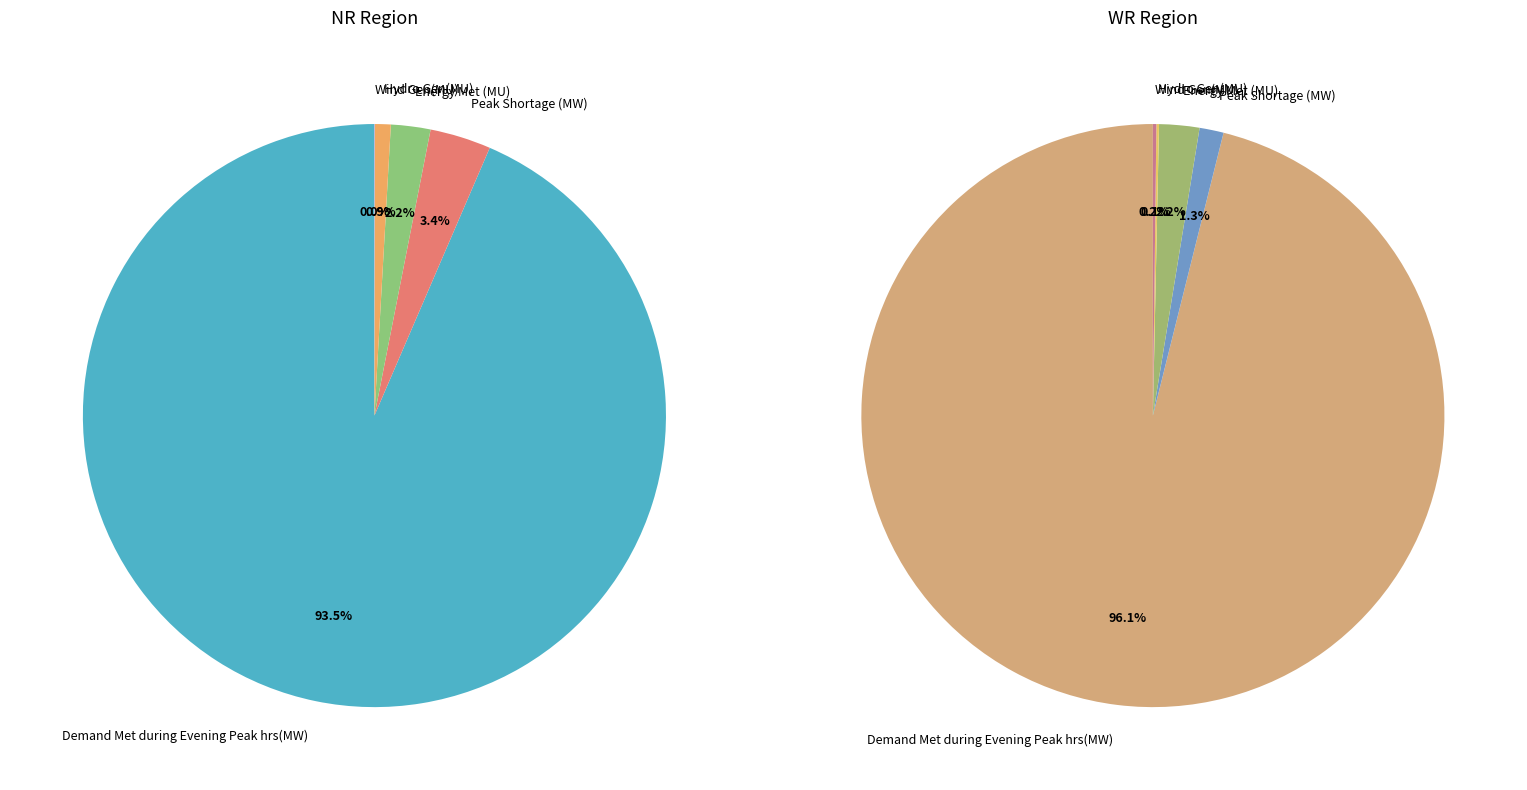

How many segments does this pie chart have?

5